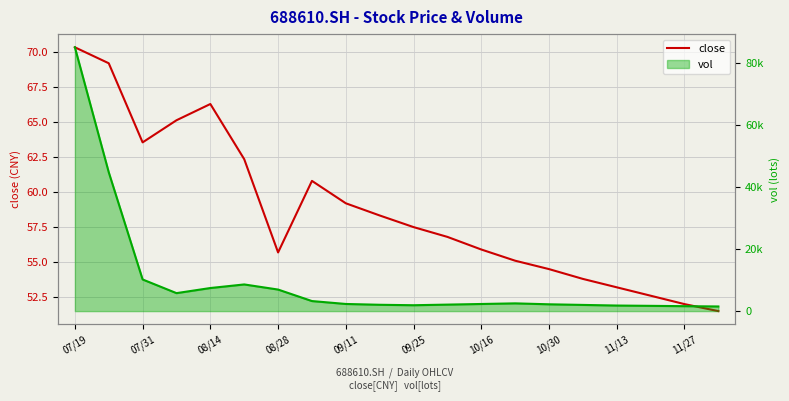

What is the sum of all values?

1173.8